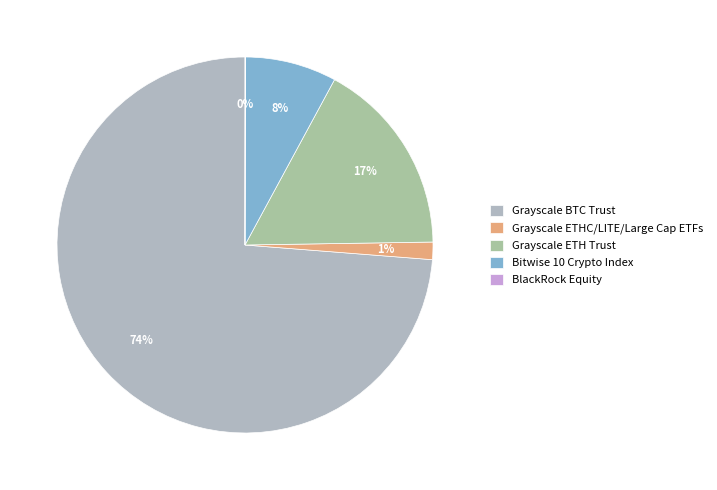

Is it true that Grayscale ETHC/LITE/Large Cap ETFs is 1% of the pie?

True